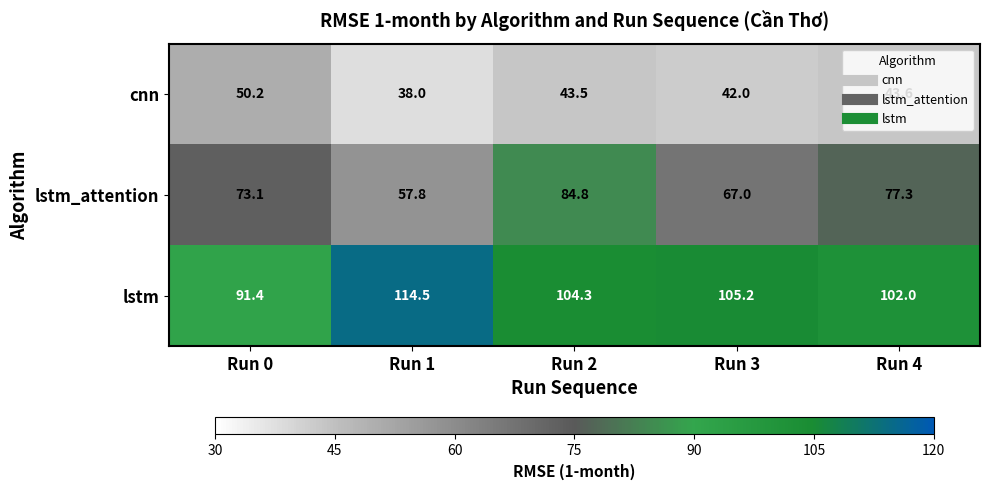

Which category has the lowest value in the cnn series?

Run 1